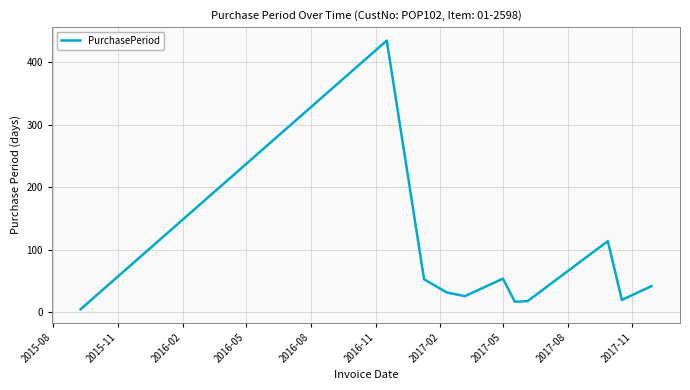

What is the greatest value displayed?

435